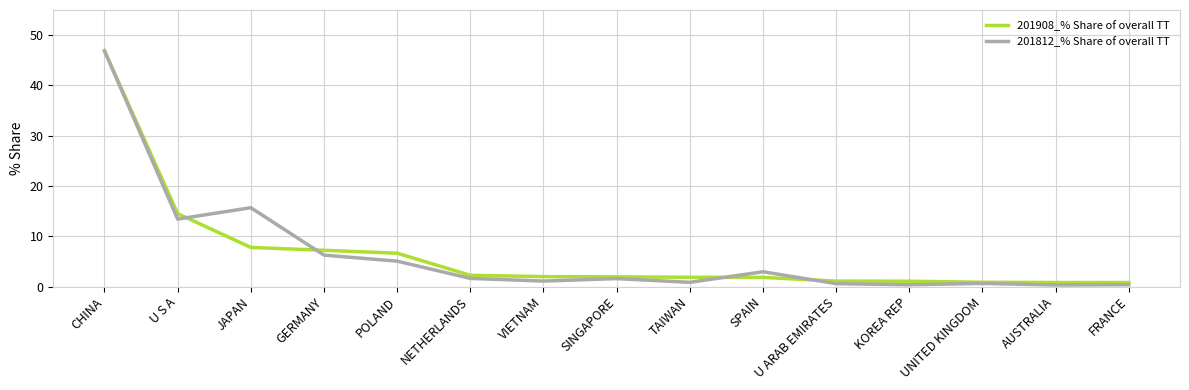

Does the chart have visible grid lines?

Yes